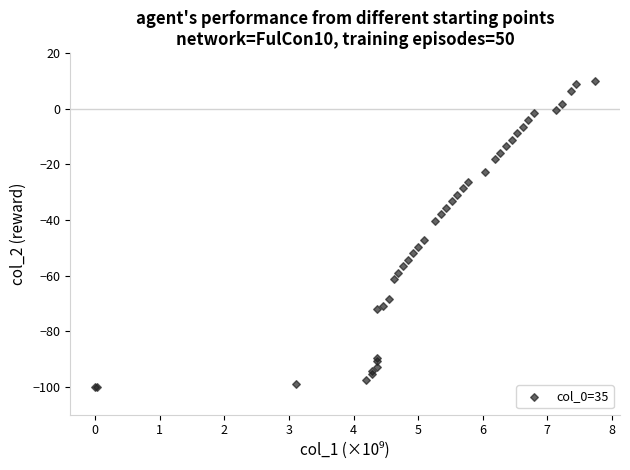

What Y value in the scatter plot is closest to -45?

-47.3